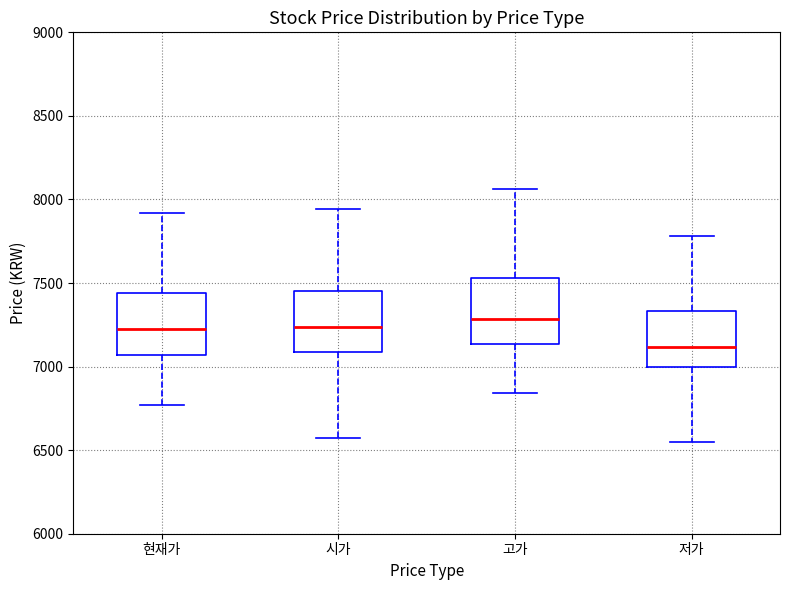

Reading left to right, read every box against the y-axis: the position of its median line, the range the box covers, and the ends of its whiskers. The values are not printed on the chart, so give them approximately, as read against the axis.

현재가: median 7250, box 7050 to 7450, whiskers 6750 to 7900
시가: median 7250, box 7100 to 7450, whiskers 6550 to 7950
고가: median 7300, box 7150 to 7550, whiskers 6850 to 8050
저가: median 7100, box 7000 to 7350, whiskers 6550 to 7800